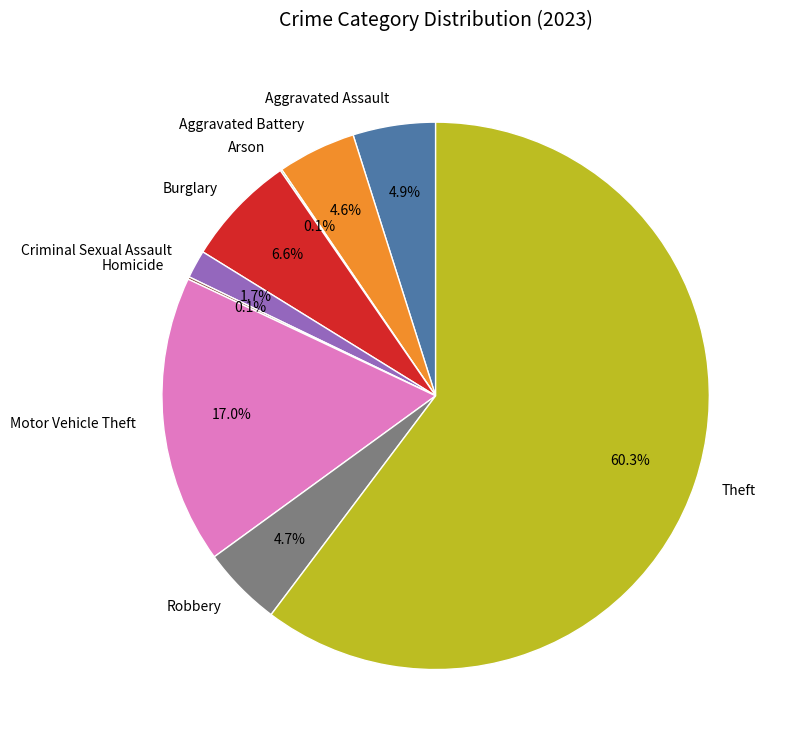

Is the sum of Theft and Motor Vehicle Theft greater than half?

Yes